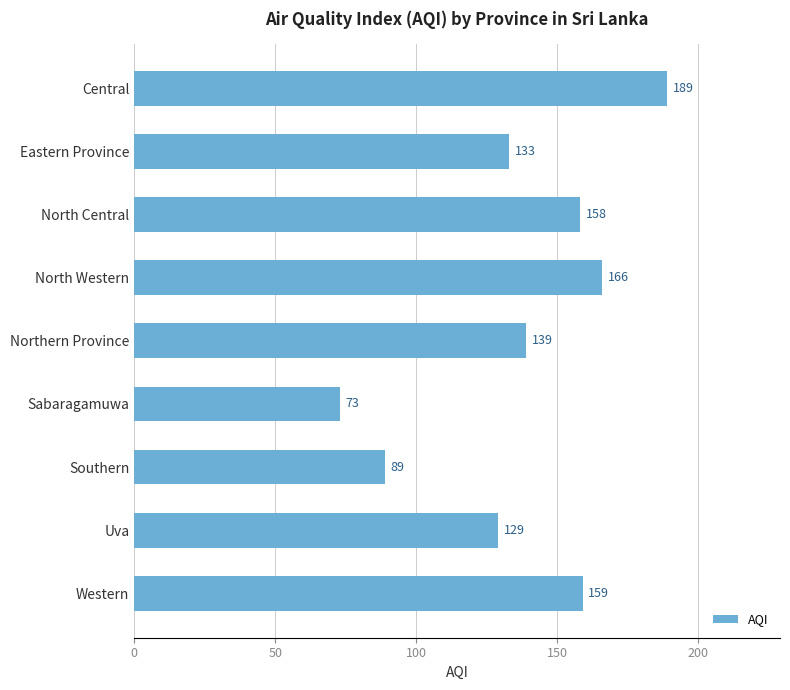

At which category does the chart reach its minimum across all series?

Sabaragamuwa